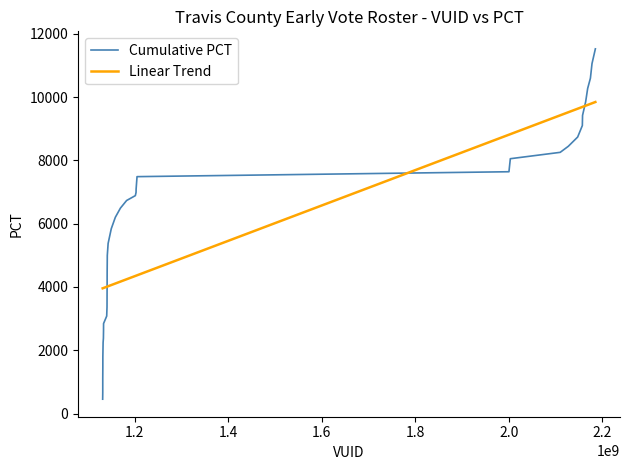

How many lines are shown in the chart?

2